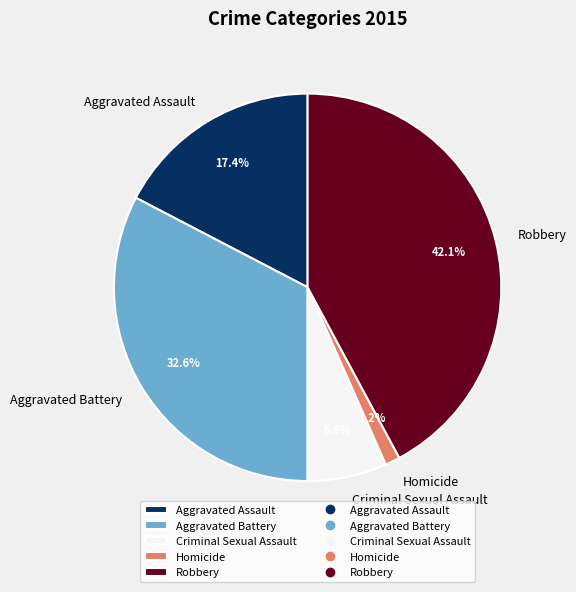

Which category has the biggest portion of the pie?

Robbery